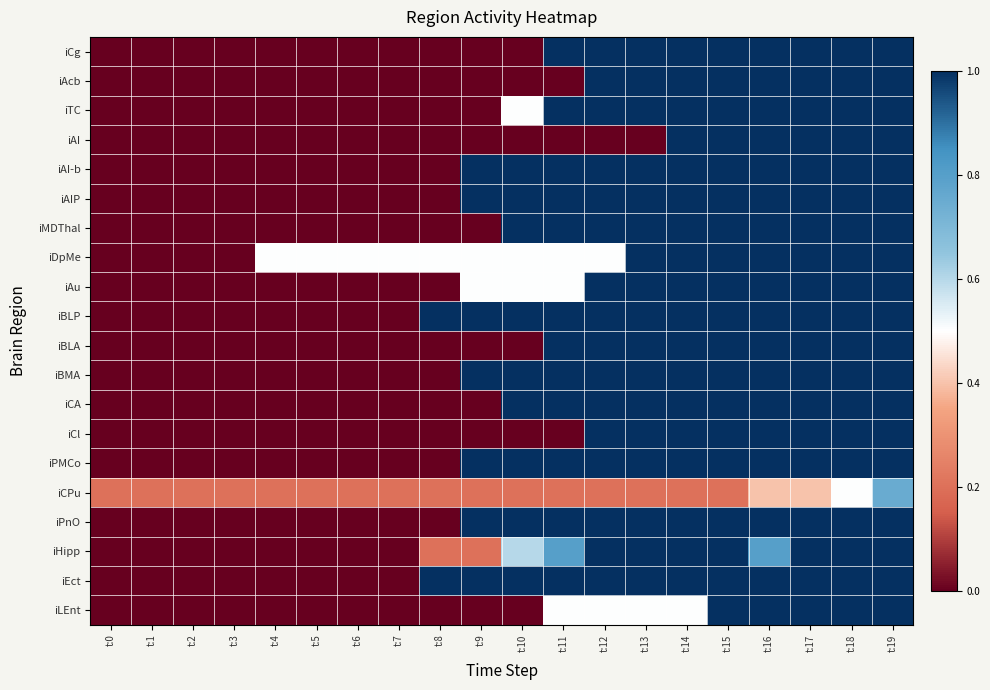

At t:12, list the series in order from smallest to largest.

iAI, iCPu, iDpMe, iLEnt, iCg, iAcb, iTC, iAI-b, iAIP, iMDThal, iAu, iBLP, iBLA, iBMA, iCA, iCl, iPMCo, iPnO, iHipp, iEct